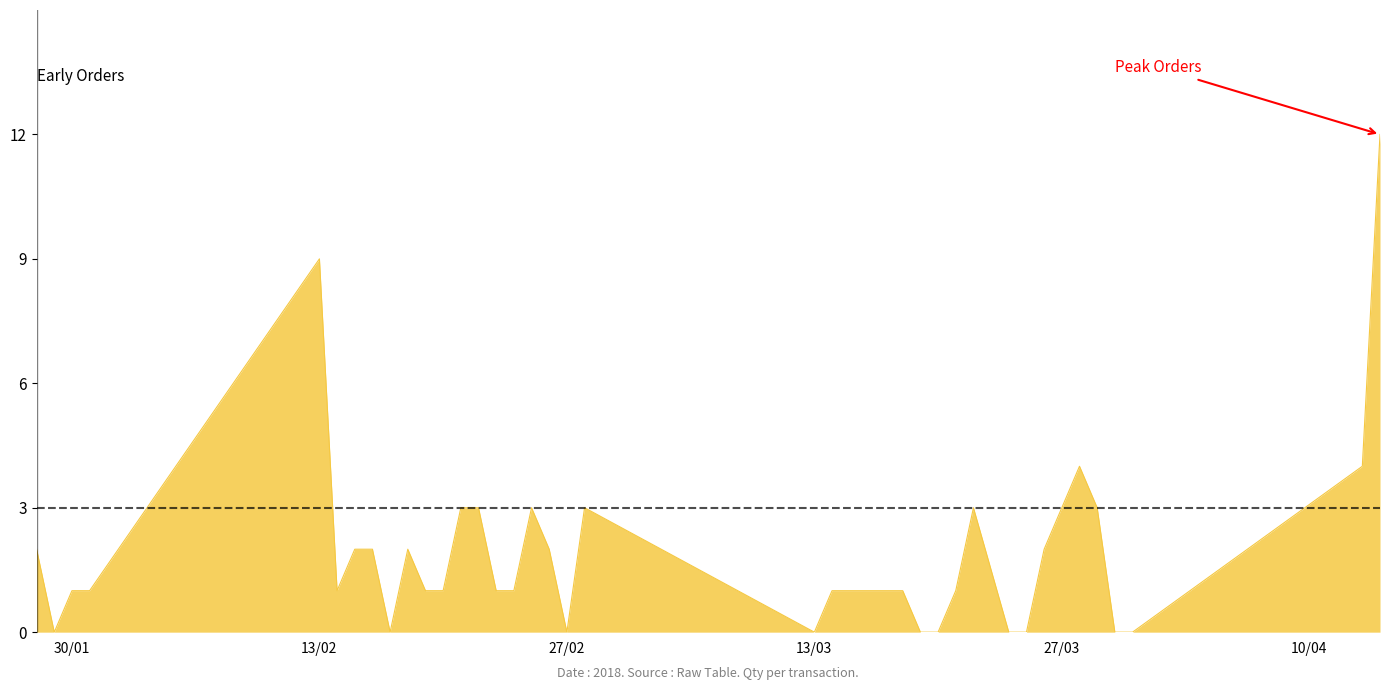

What is the sum of all values?

75